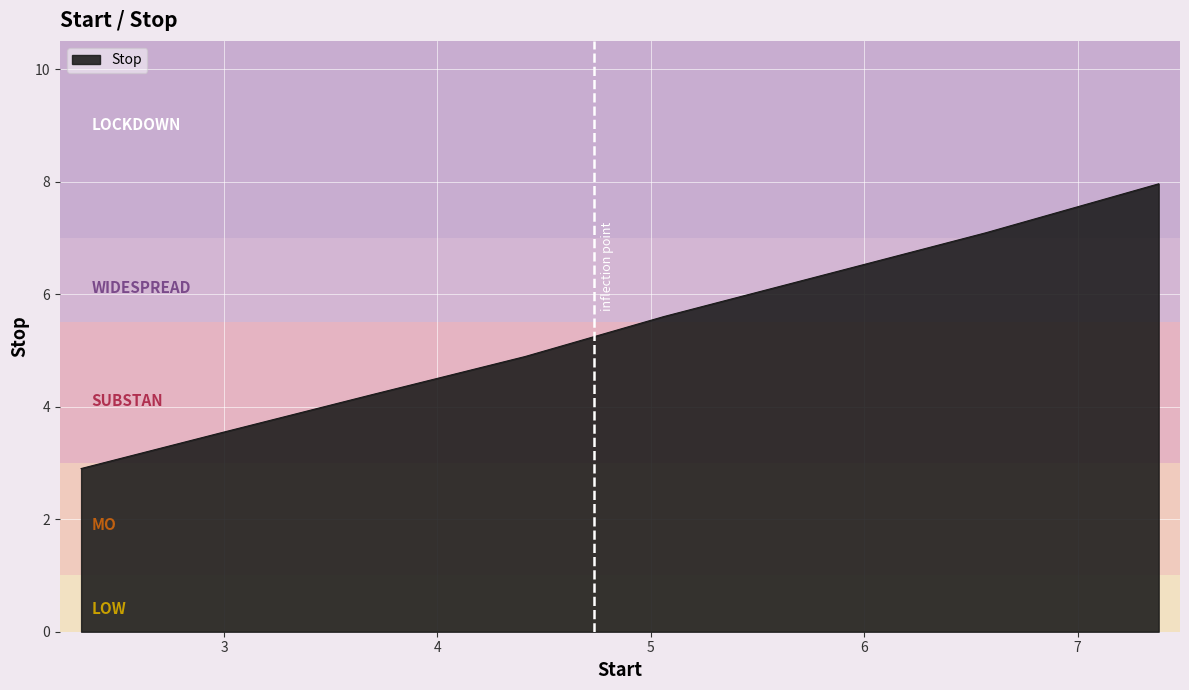

True or false: there are more than 1 points higher than both neighbors.

False